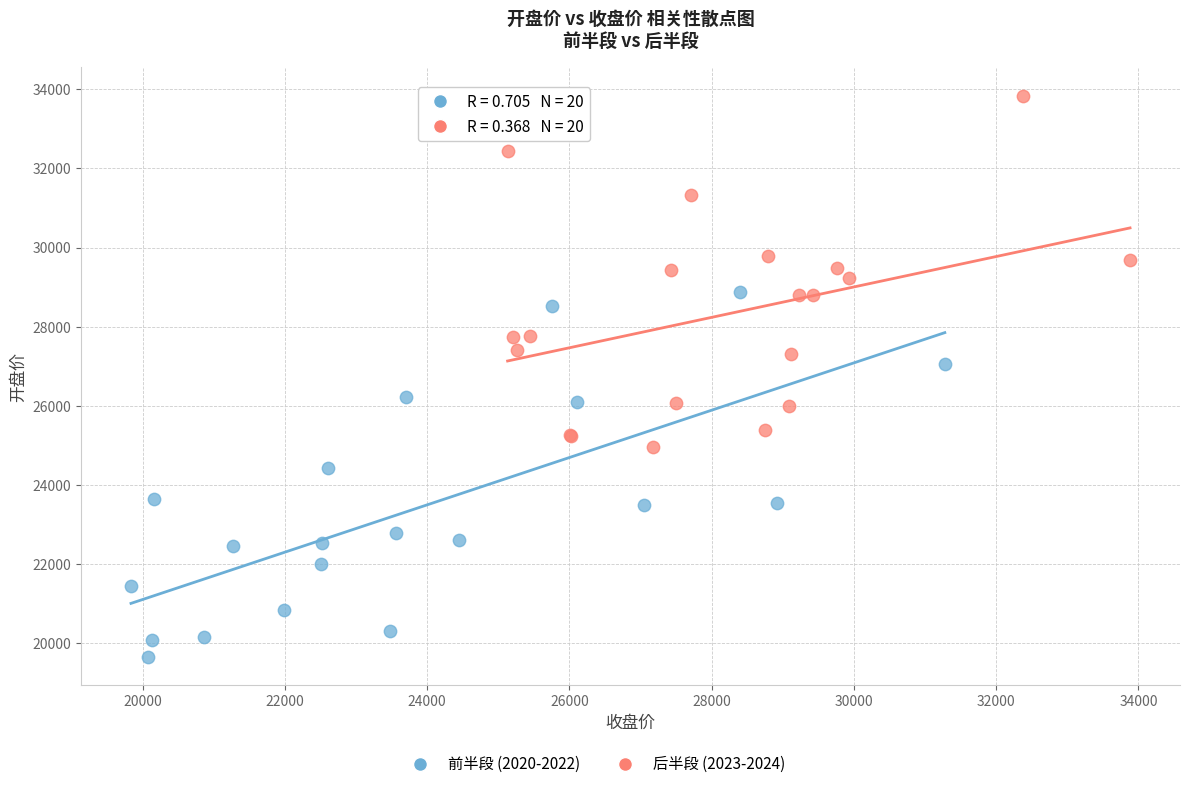

Which series reaches the minimum Y coordinate?

前半段 (2020-2022)